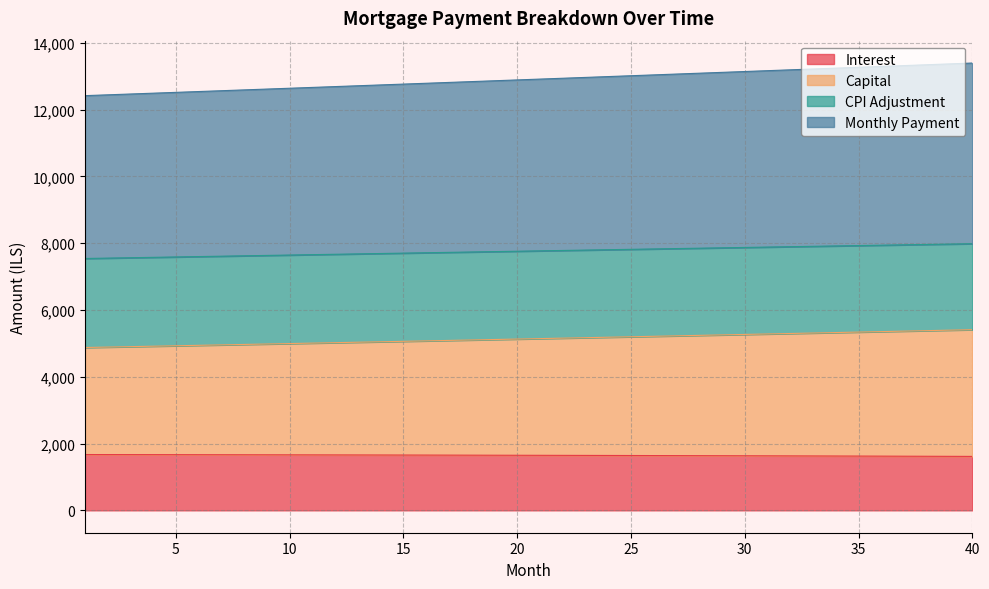

What is the highest value of the Interest series?

1671.1